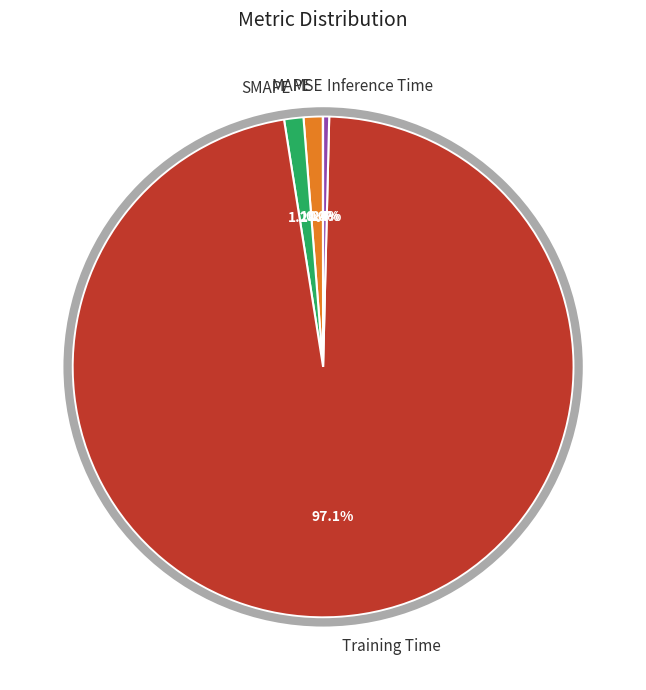

Do Inference Time and MAPE together represent more than half of the pie?

No